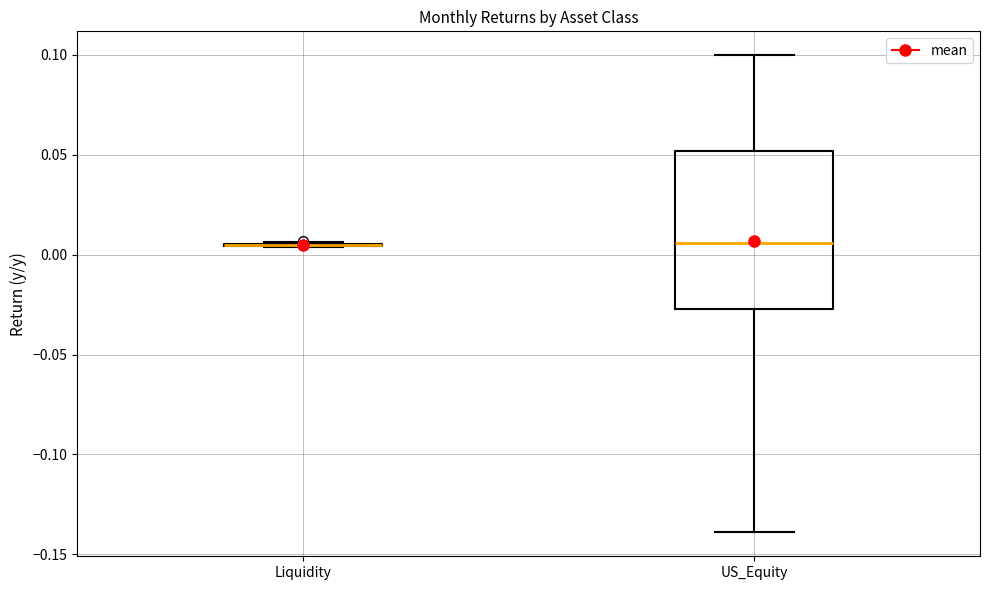

Reading left to right, read every box against the y-axis: the position of its median line, the range the box covers, and the ends of its whiskers. The values are not printed on the chart, so give them approximately, as read against the axis.

Liquidity: box collapsed to a line at 0.005, whiskers 0.005 to 0.005
US_Equity: median 0.005, box -0.025 to 0.050, whiskers -0.140 to 0.100